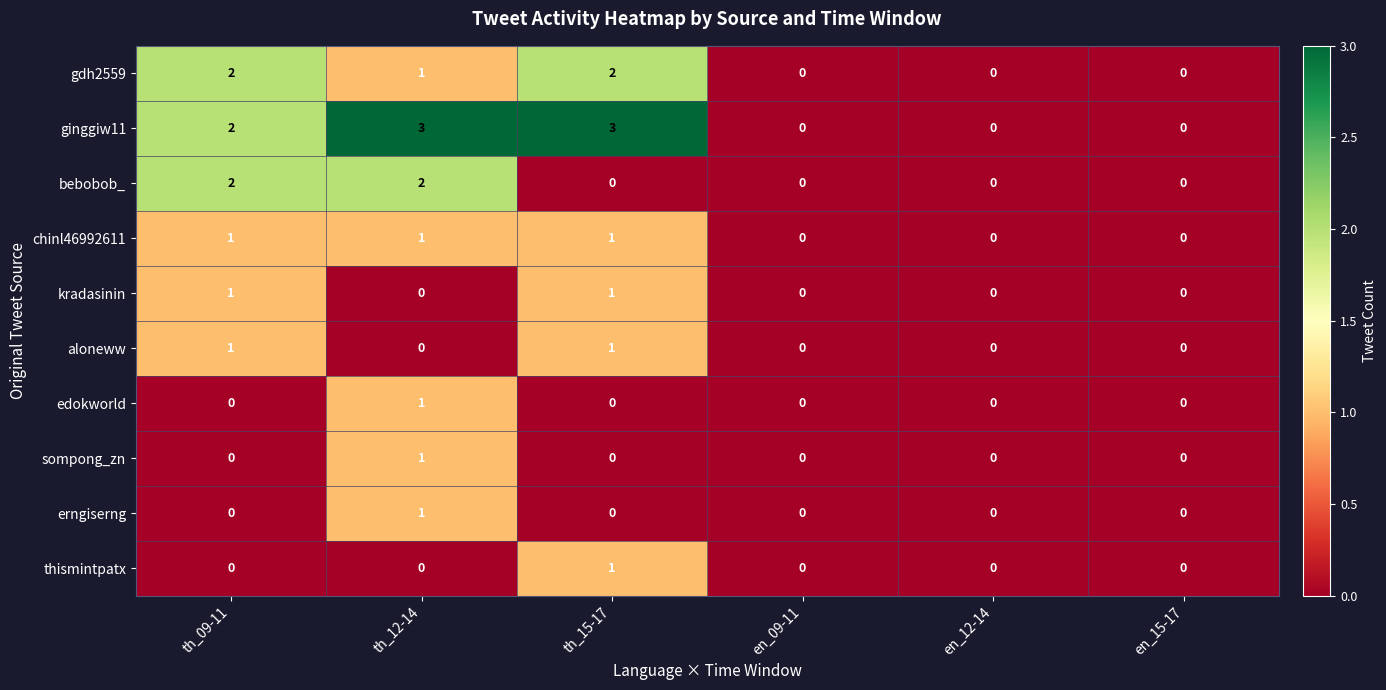

What is the maximum value shown in the chart?

3